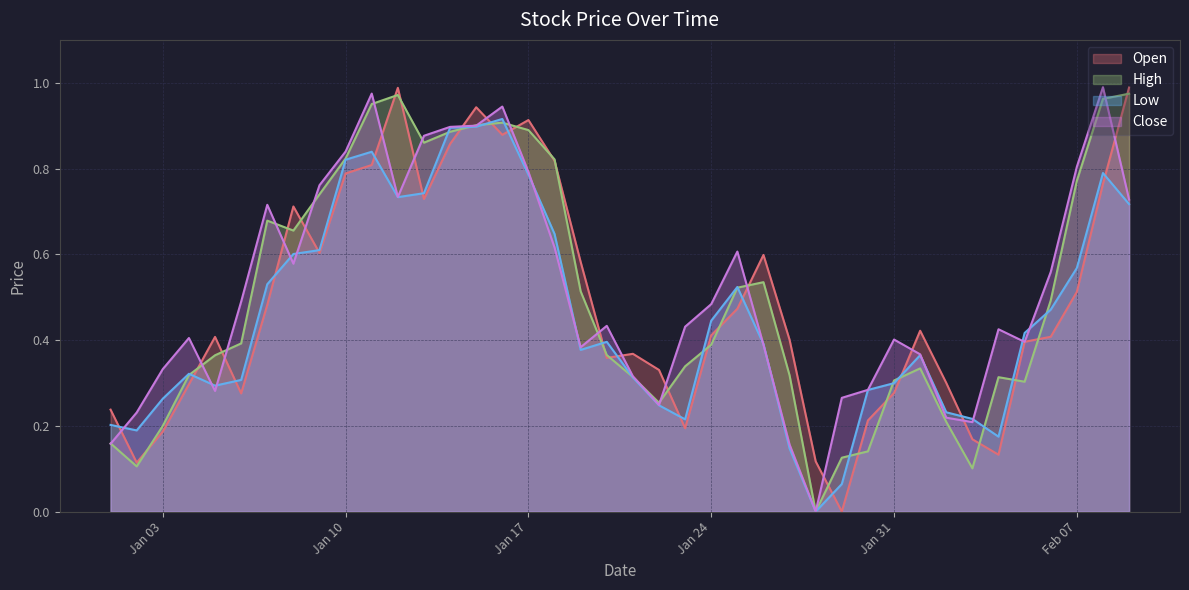

What is the value of the High point at the 34th from the left?

0.1